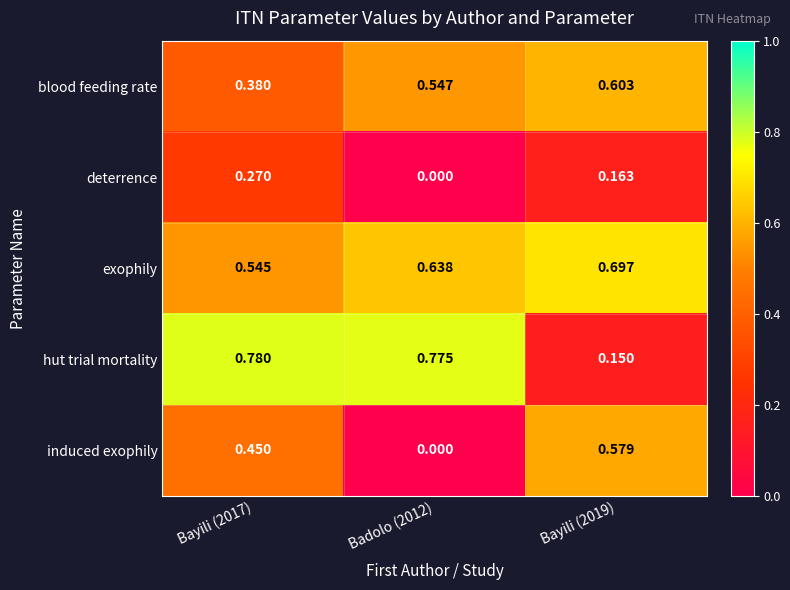

List the series in order of their peak value, lowest first.

deterrence, induced exophily, blood feeding rate, exophily, hut trial mortality